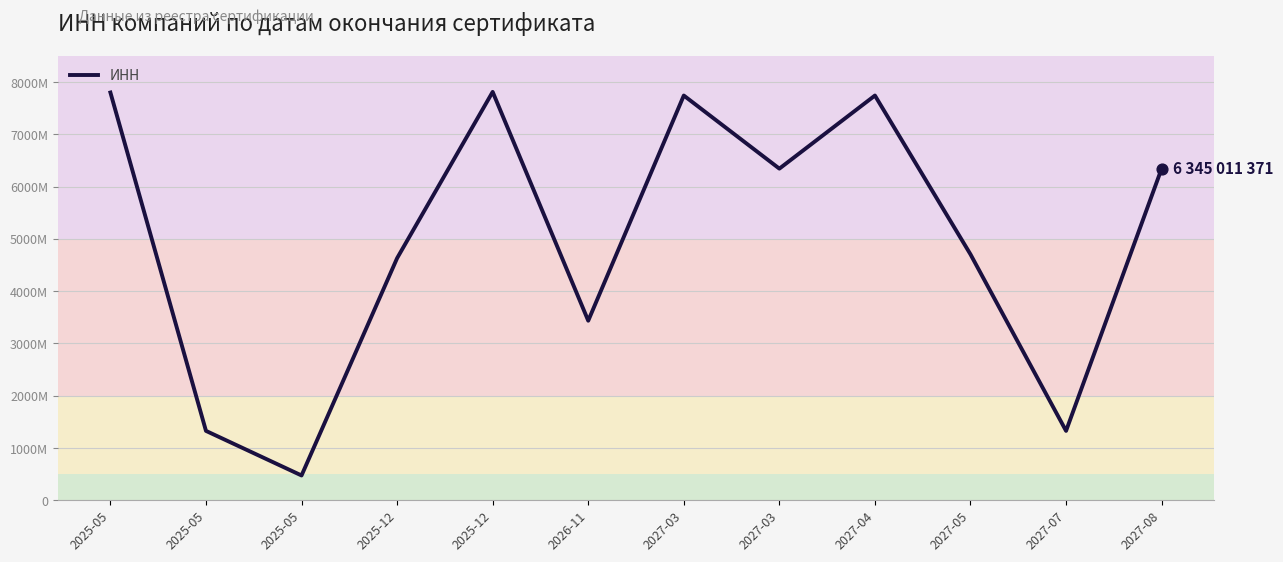

What is the change in value from 2025-12 to 2027-05?

+72939844